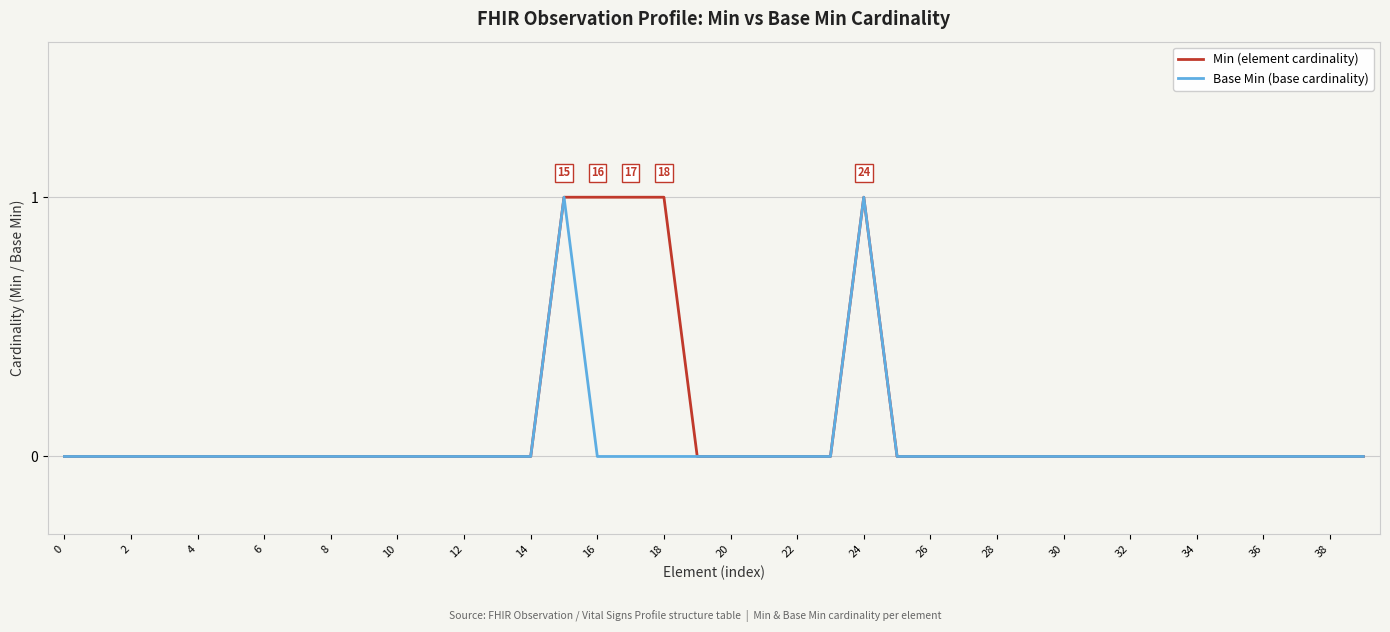

True or false: Base Min (base cardinality) has a value of 0 at 28.

True